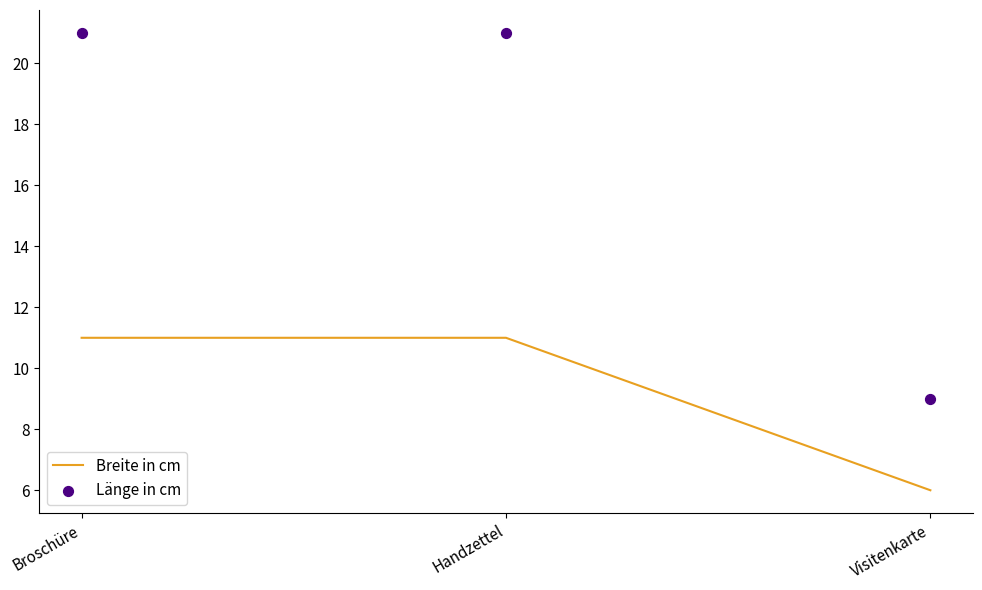

Which series has the widest spread of Y values?

Länge in cm